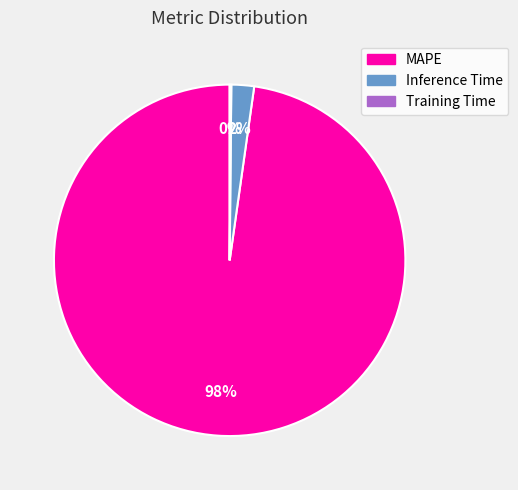

Which slice is the largest?

MAPE